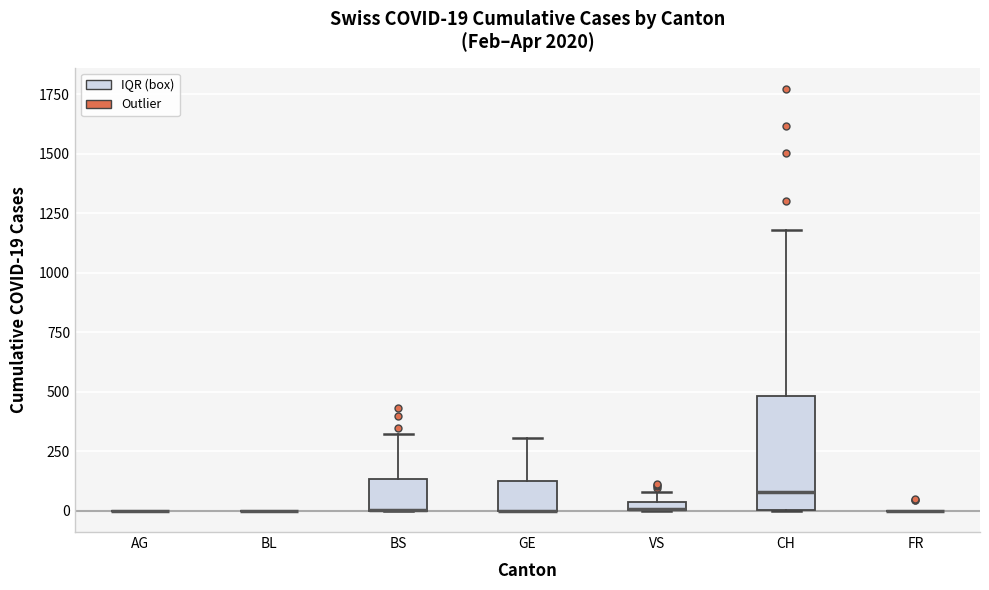

Which box is the tallest, from its lower edge to its upper edge?

CH